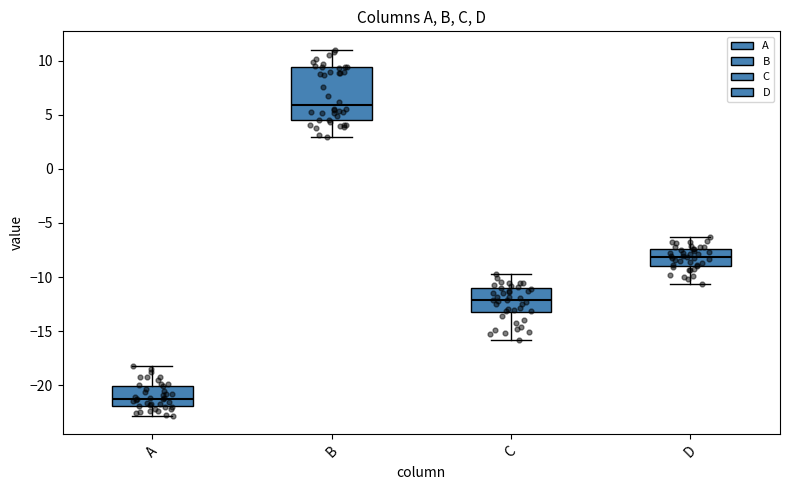

Reading left to right, transcribe this box plot: for each box, give where its median line is, the range the box spans, and where its two whiskers end, as read against the y-axis. The values are not printed on the chart, so give them approximately, as read against the axis.

A: median -21.0, box -22.0 to -20.0, whiskers -23.0 to -18.0
B: median 6.0, box 4.5 to 9.5, whiskers 3.0 to 11.0
C: median -12.0, box -13.0 to -11.0, whiskers -16.0 to -10.0
D: median -8.0, box -9.0 to -7.5, whiskers -10.5 to -6.5